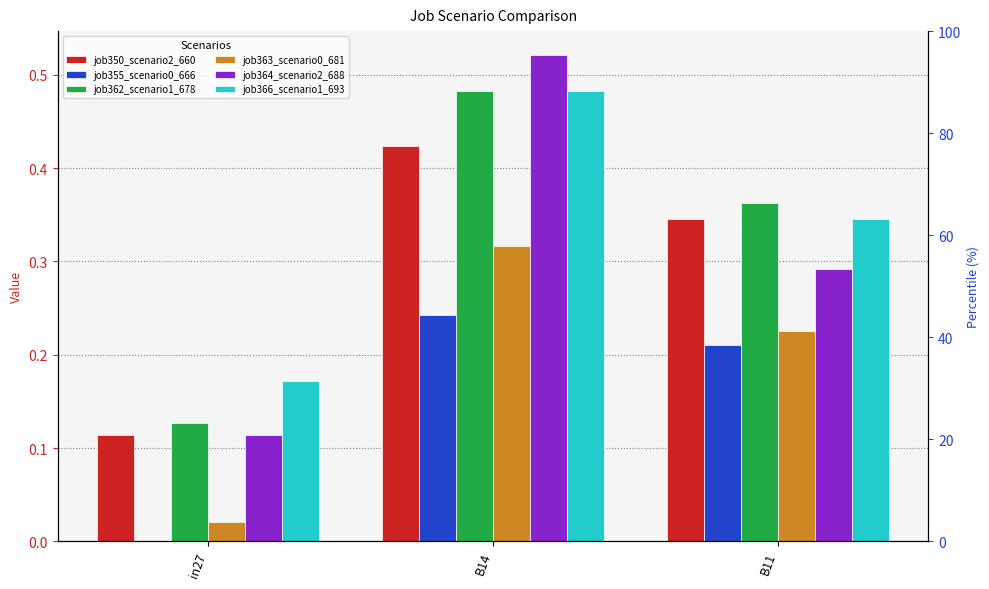

Between in27 and B11, which series saw the biggest shift?

job362_scenario1_678